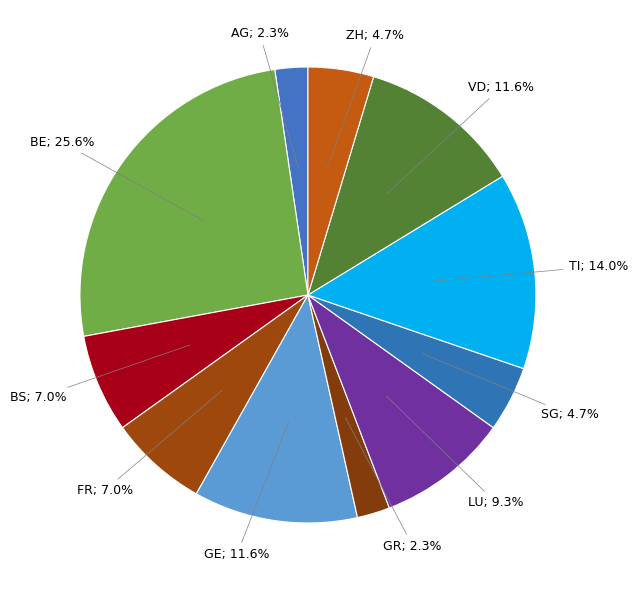

How many segments does this pie chart have?

11